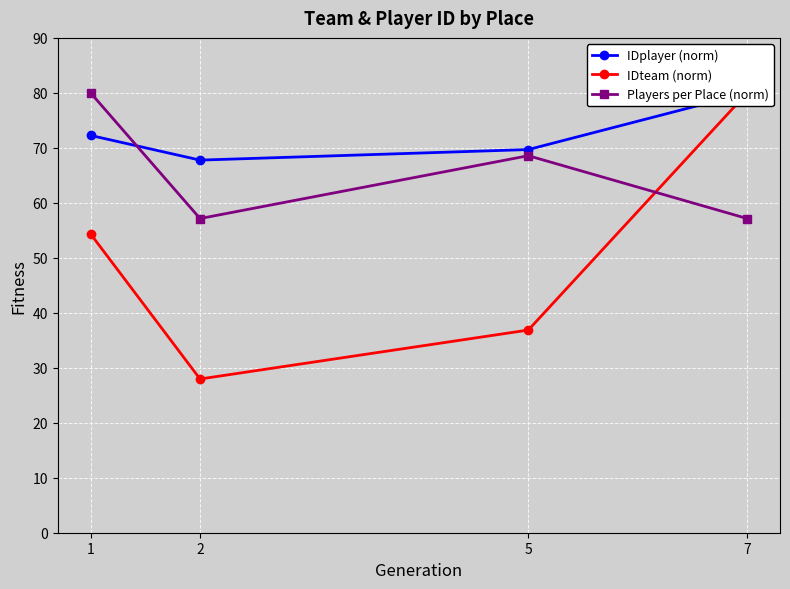

Which category has the lowest value across all series?

2